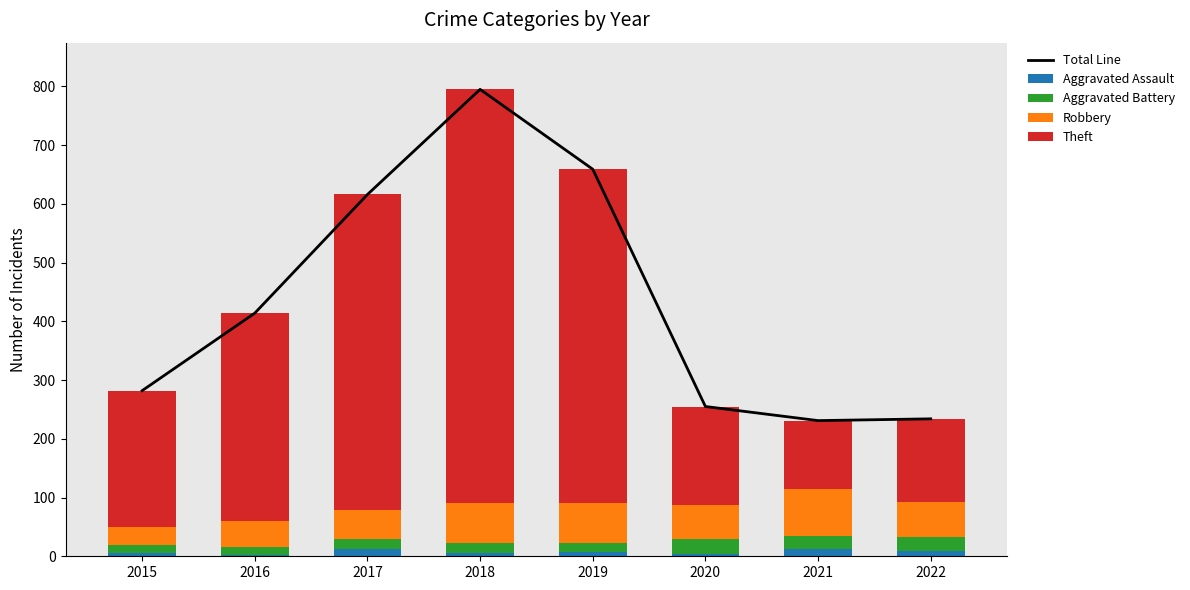

Reading left to right, extract all data points from this chart.

Total Line: 2015=282	2016=414	2017=616	2018=795	2019=659	2020=255	2021=231	2022=234
Aggravated Assault: 2015=6	2016=3	2017=12	2018=5	2019=8	2020=4	2021=13	2022=9
Aggravated Battery: 2015=13	2016=13	2017=17	2018=18	2019=14	2020=26	2021=22	2022=23
Robbery: 2015=30	2016=44	2017=49	2018=67	2019=69	2020=57	2021=80	2022=60
Theft: 2015=233	2016=354	2017=538	2018=705	2019=568	2020=168	2021=116	2022=142